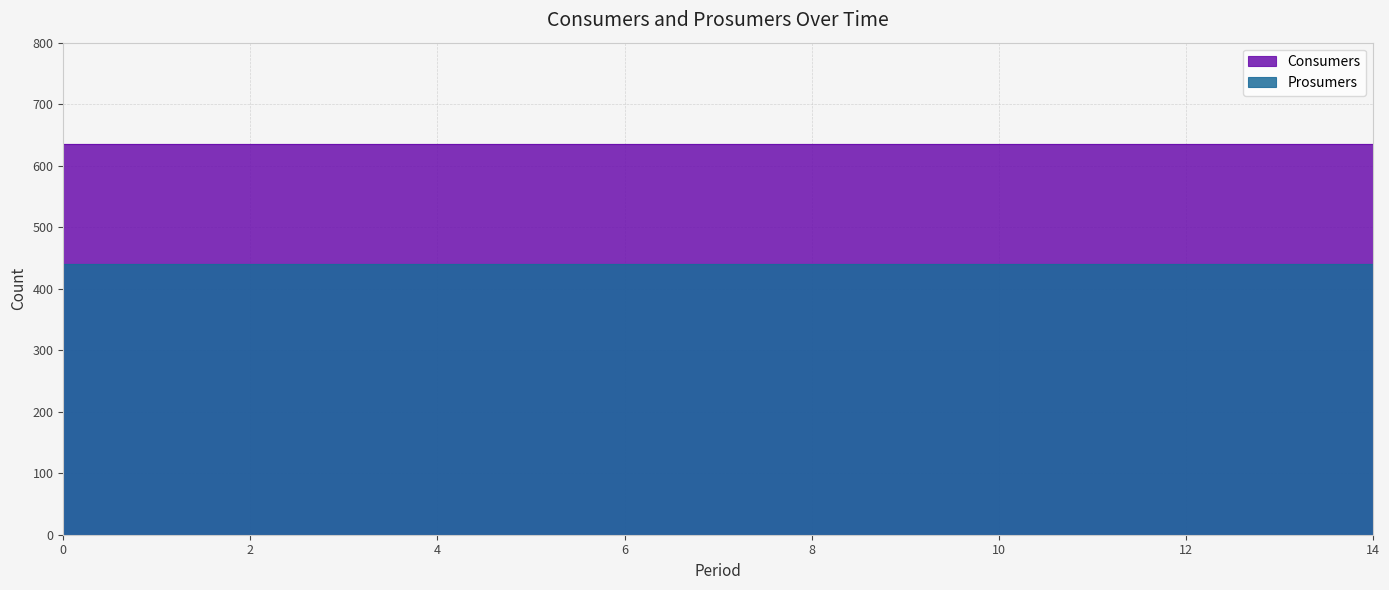

Which has a higher value, 8 or 2?

8